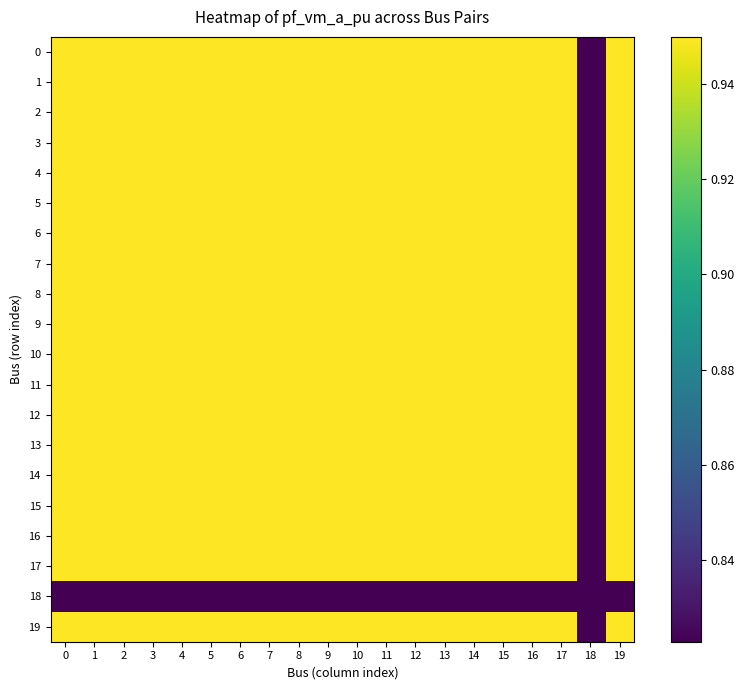

Count the number of categories in the chart.

20